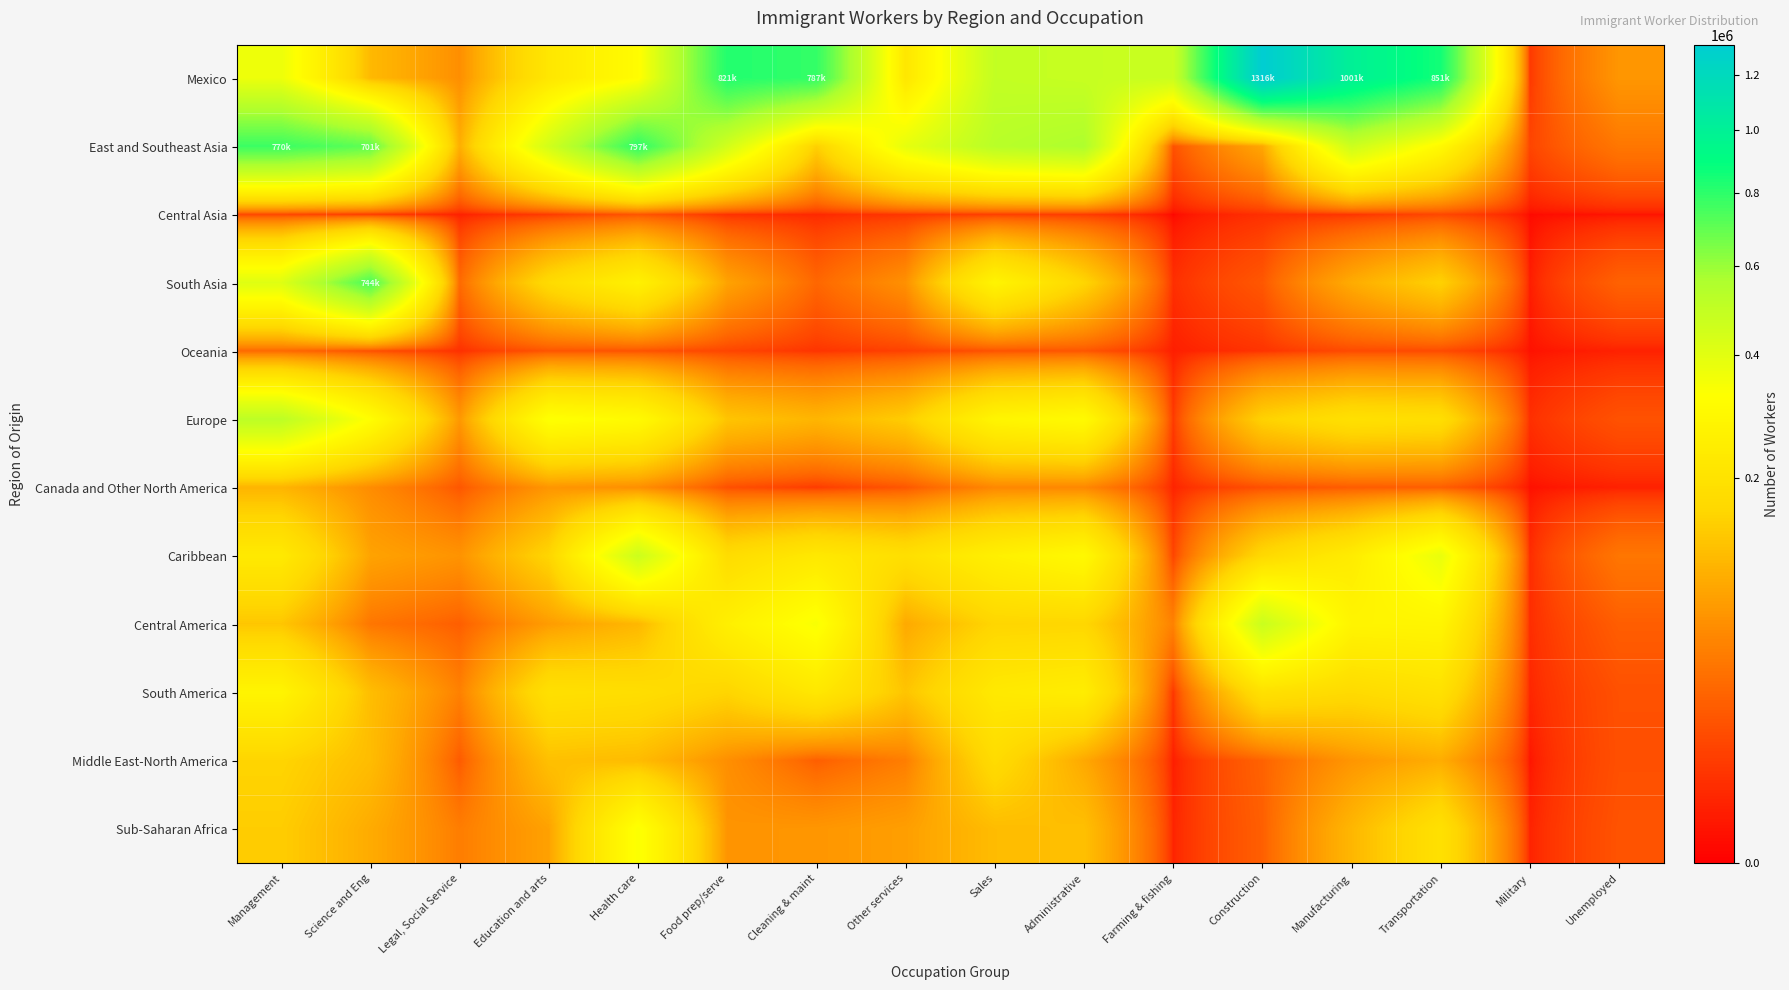

Which series has the largest range (max minus min)?

Mexico